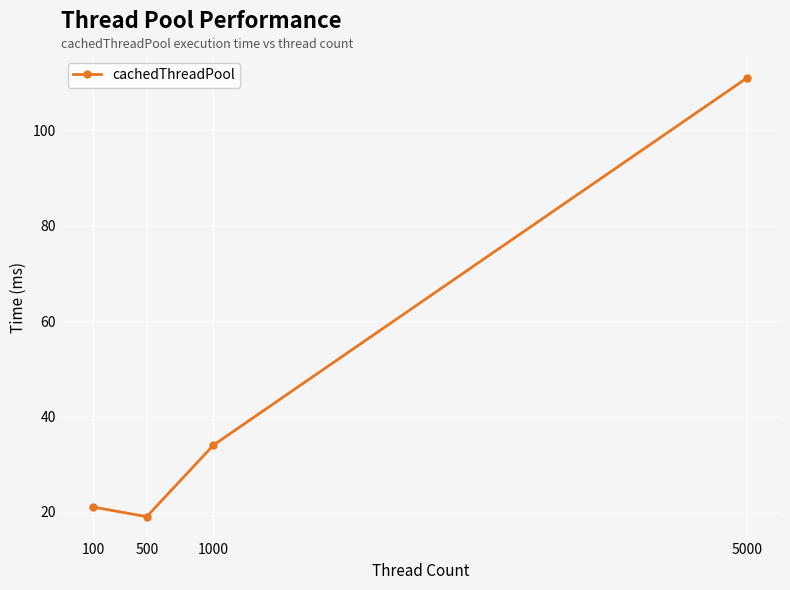

What is the change in value from 100 to 500?

-2